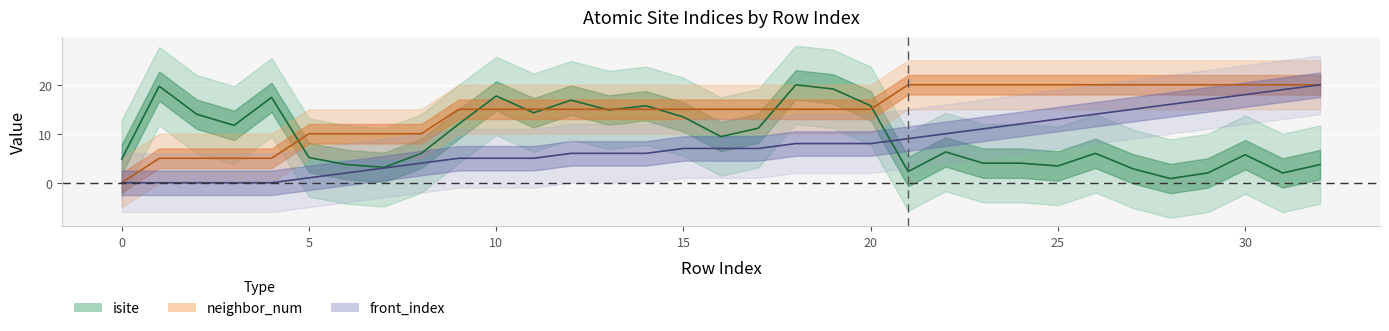

Count the number of data series in this chart.

3